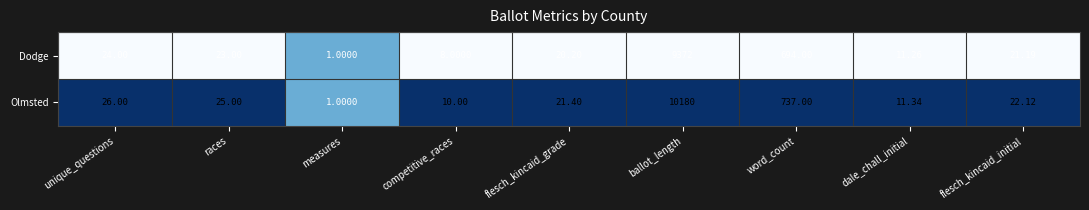

At which label does Olmsted first exceed 22?

unique_questions